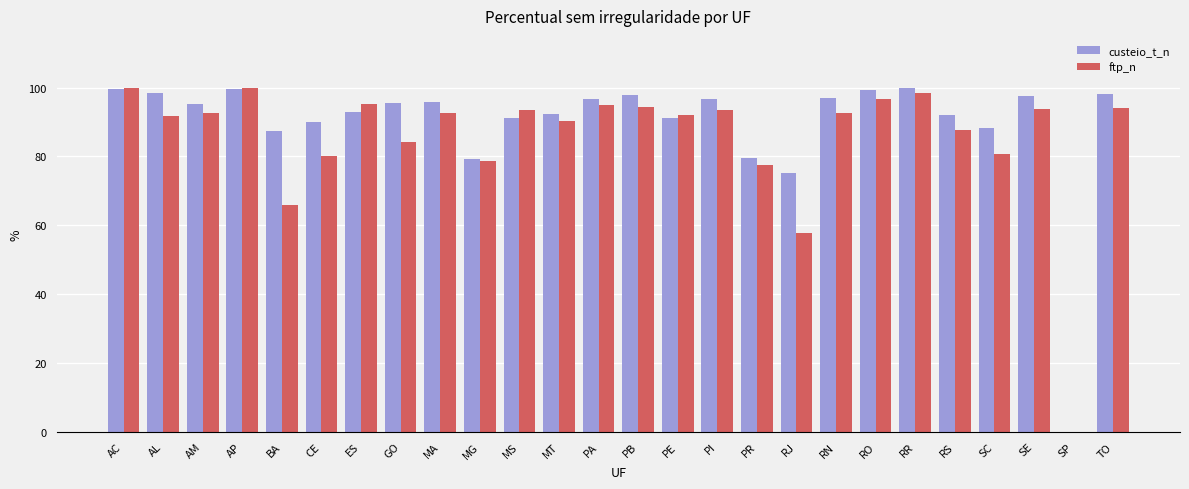

What is the sum of all custeio_t_n values?

2326.4